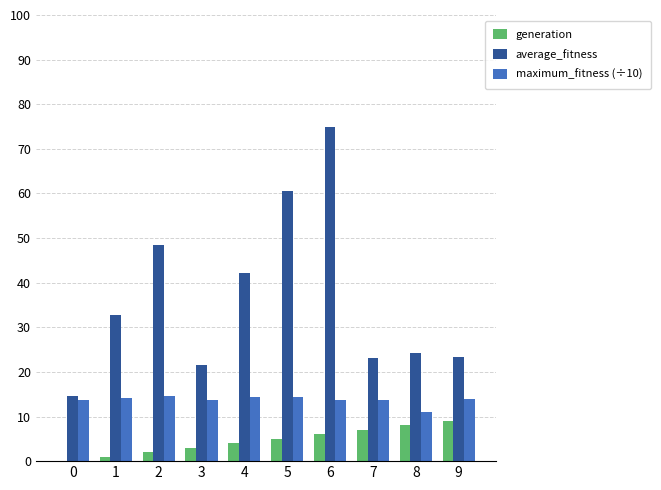

What value does the generation series have at 4?

4.0